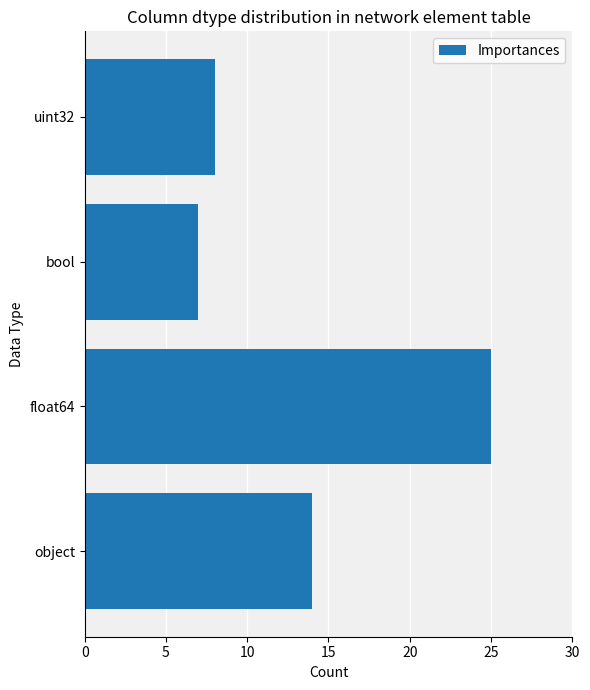

What is the difference between the maximum and minimum values?

18